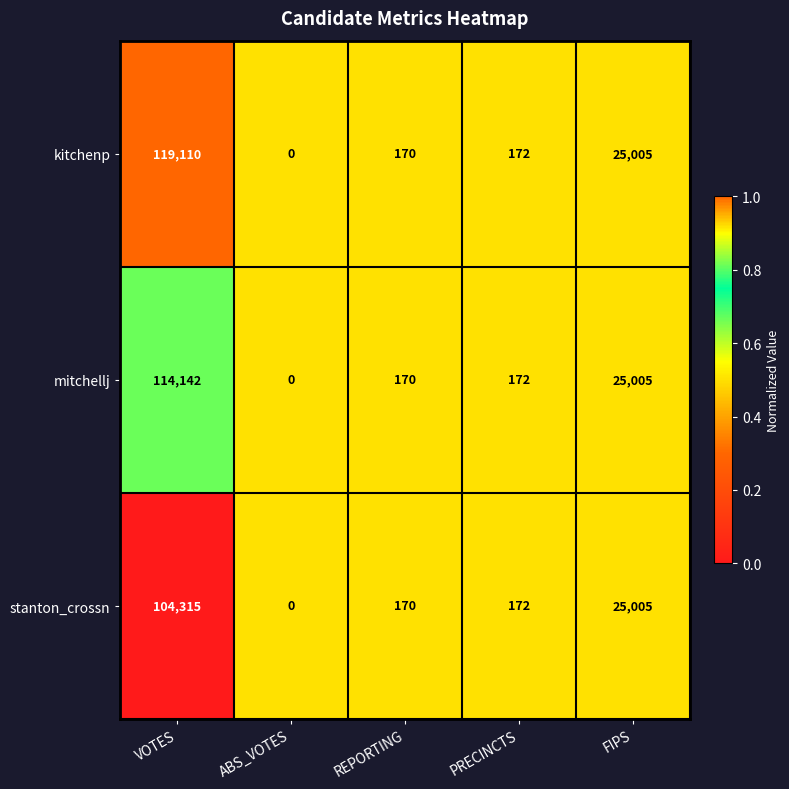

What is the difference between the highest and lowest values at VOTES?

14795